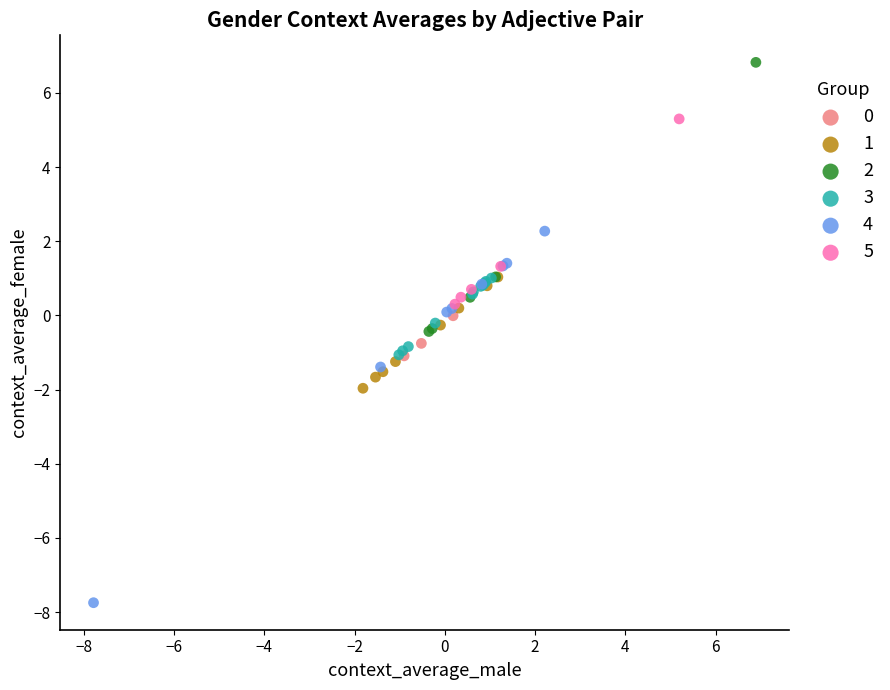

Which series has the widest spread of Y values?

4